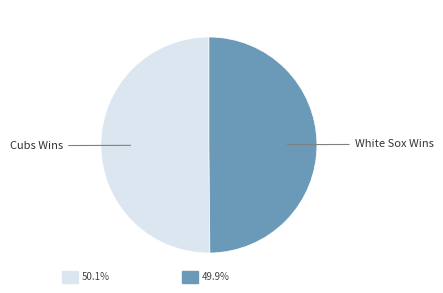

How many segments does this pie chart have?

2